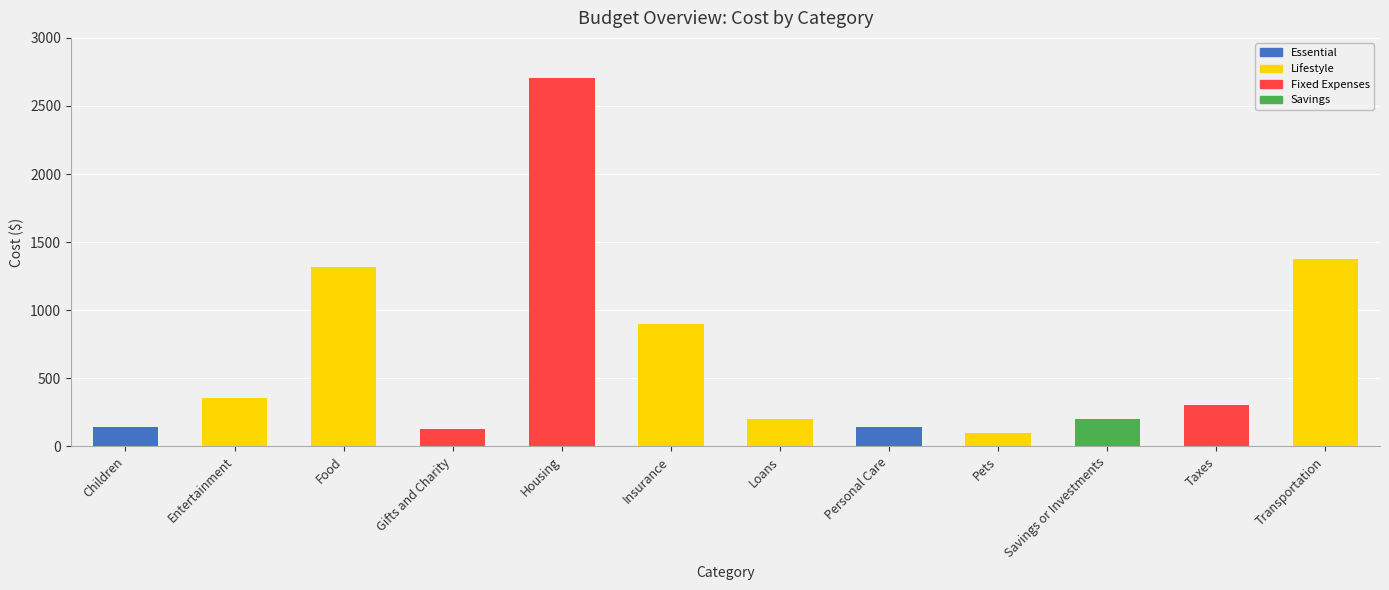

Is it true that the value at Entertainment is 358?

True